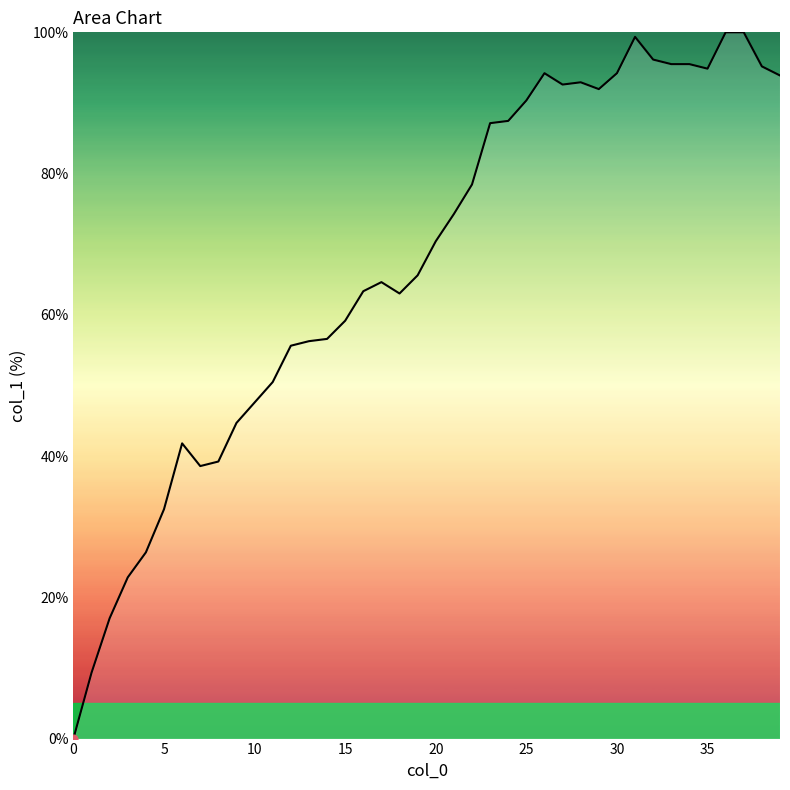

What is the difference between the maximum and minimum values?

100.0